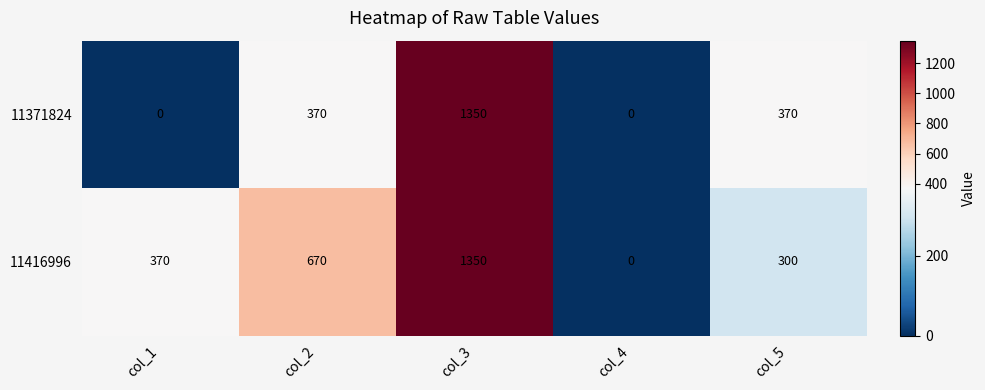

Count the 11371824 values in the range 0 to 370.

4